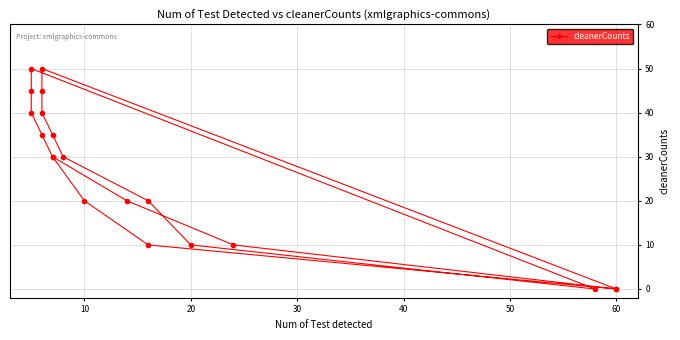

Is this an area chart (filled region under the line)?

No